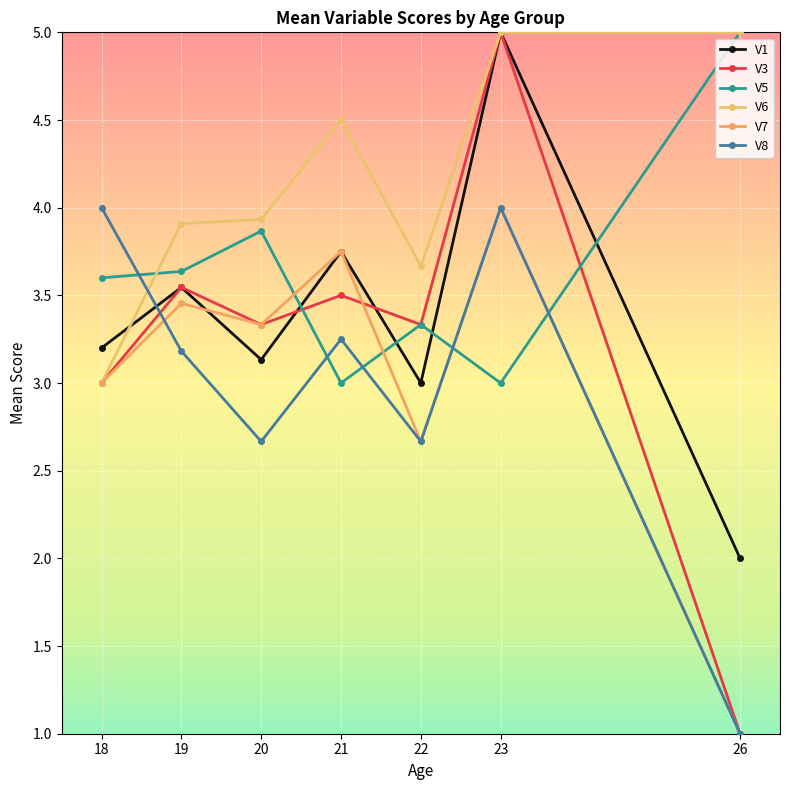

Which series has the widest spread of values?

V3